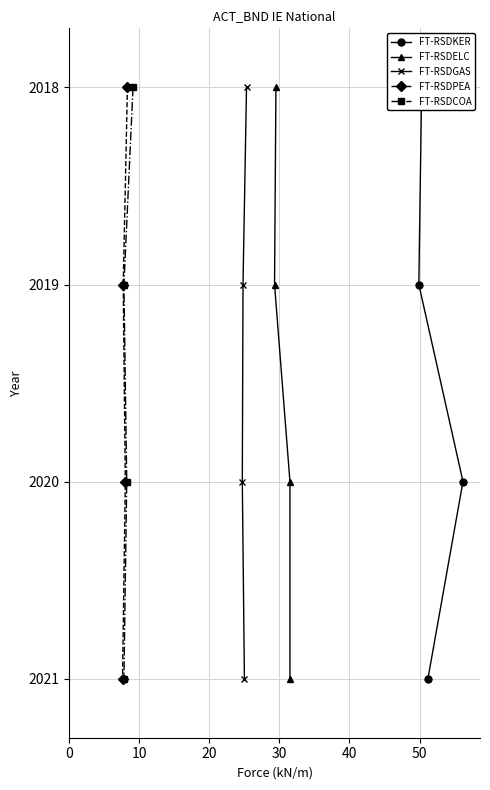

What is the maximum value for FT-RSDGAS?

2021